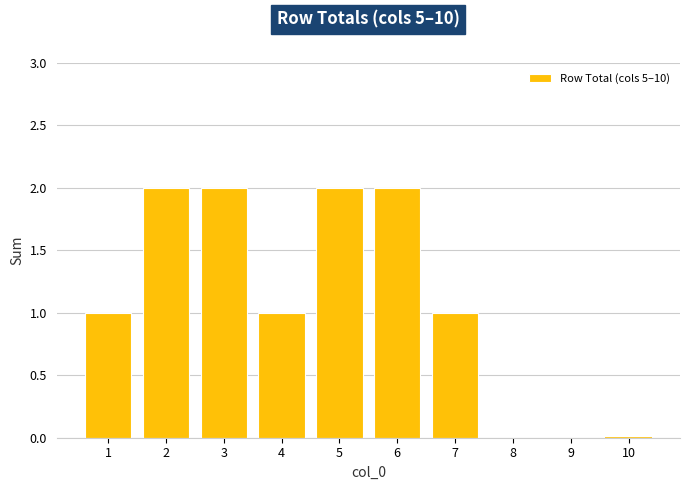

What is the change in value from 4 to 6?

+1